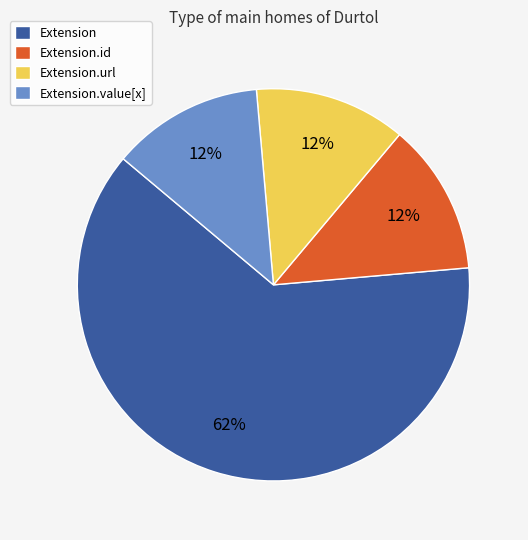

Is the sum of Extension.value[x] and Extension.id greater than half?

No